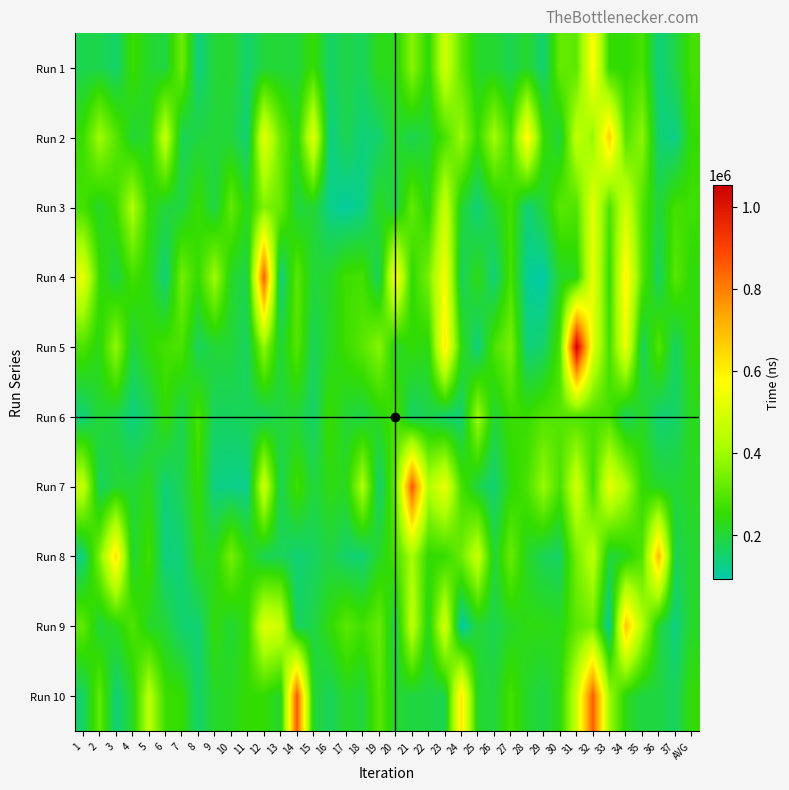

At which category is the sum across all series the highest?

32